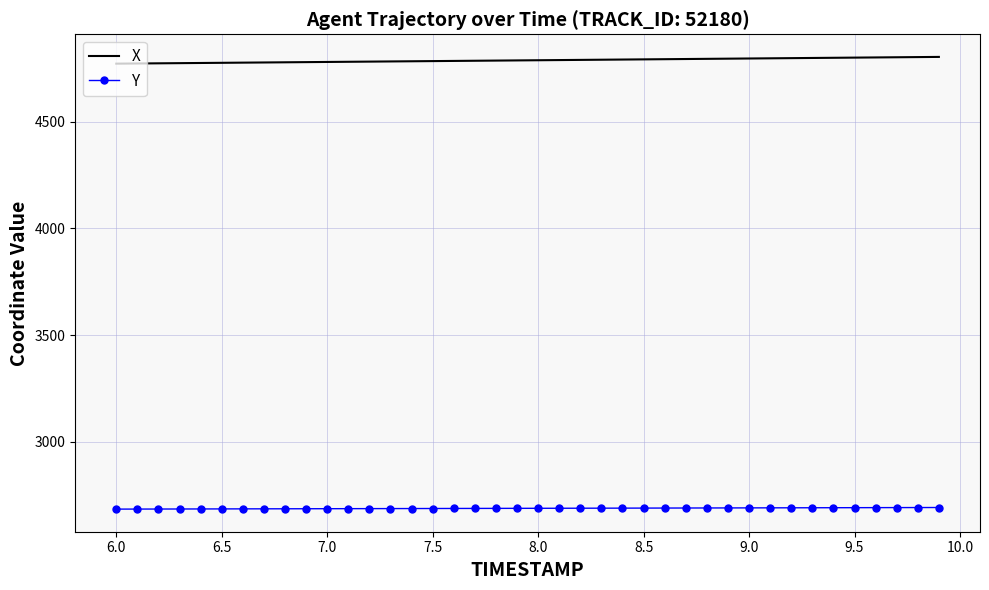

What is the lowest value of the Y series?

2683.0